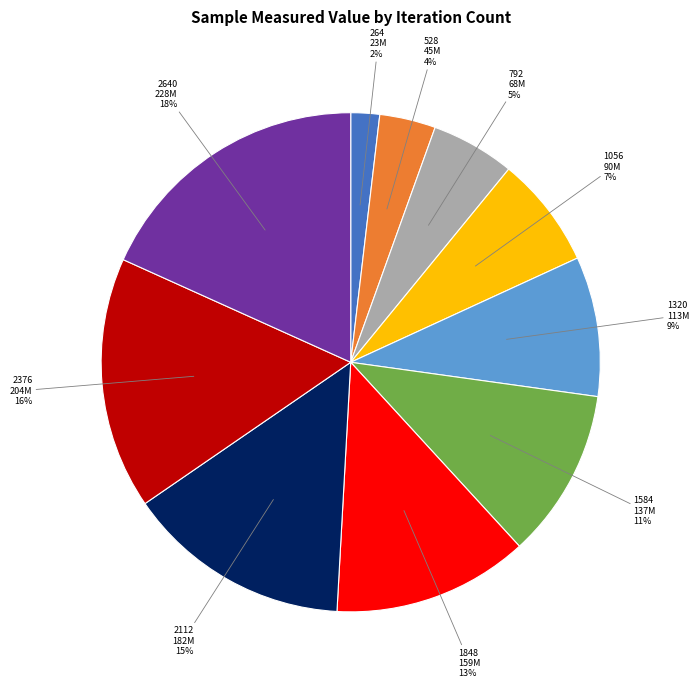

Do 1584 and 1848 together represent more than half of the pie?

No